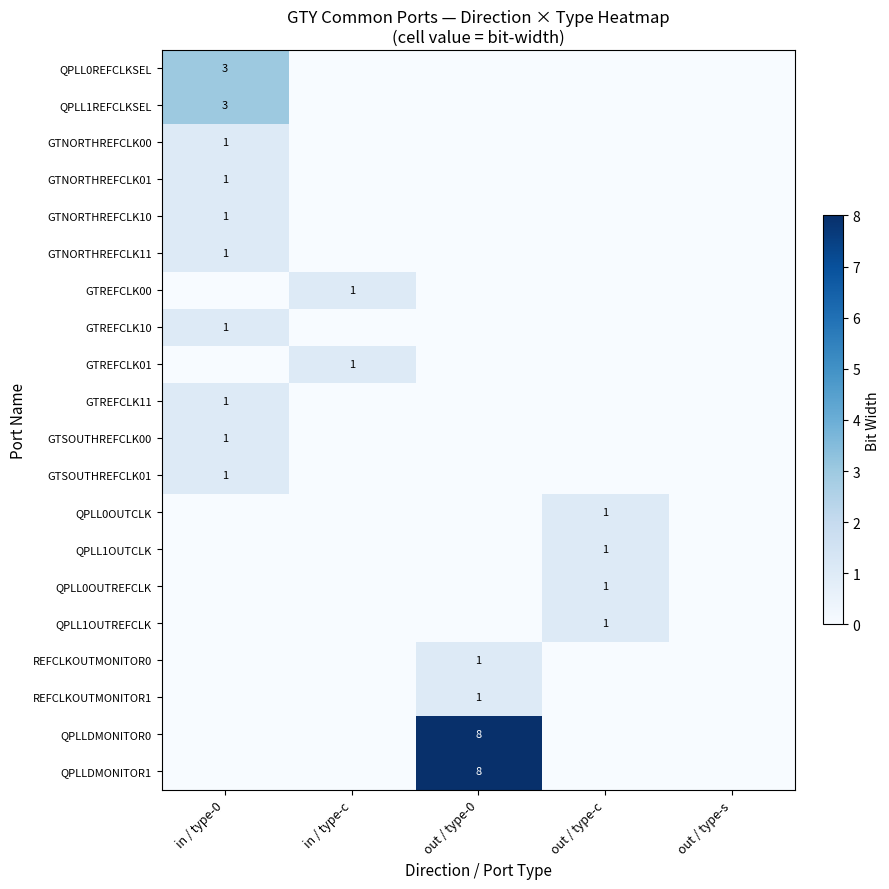

Is it true that QPLLDMONITOR1 equals 10 at out / type-0?

False